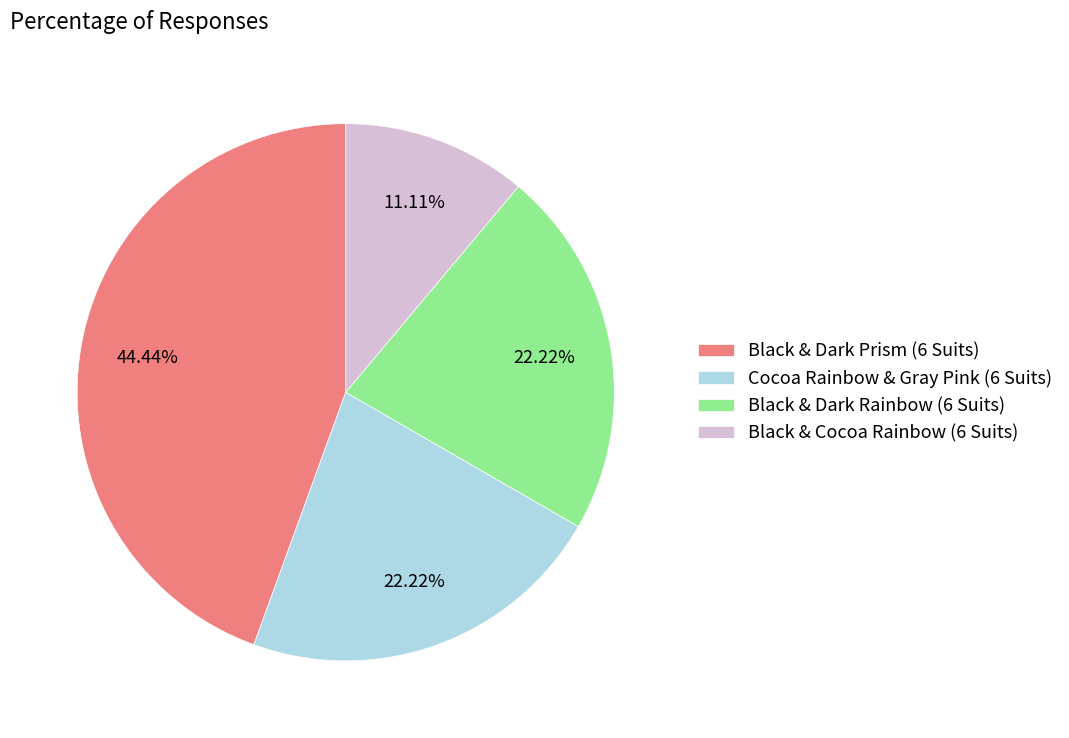

How much of the chart is everything except Black & Dark Rainbow (6 Suits)?

77.8%